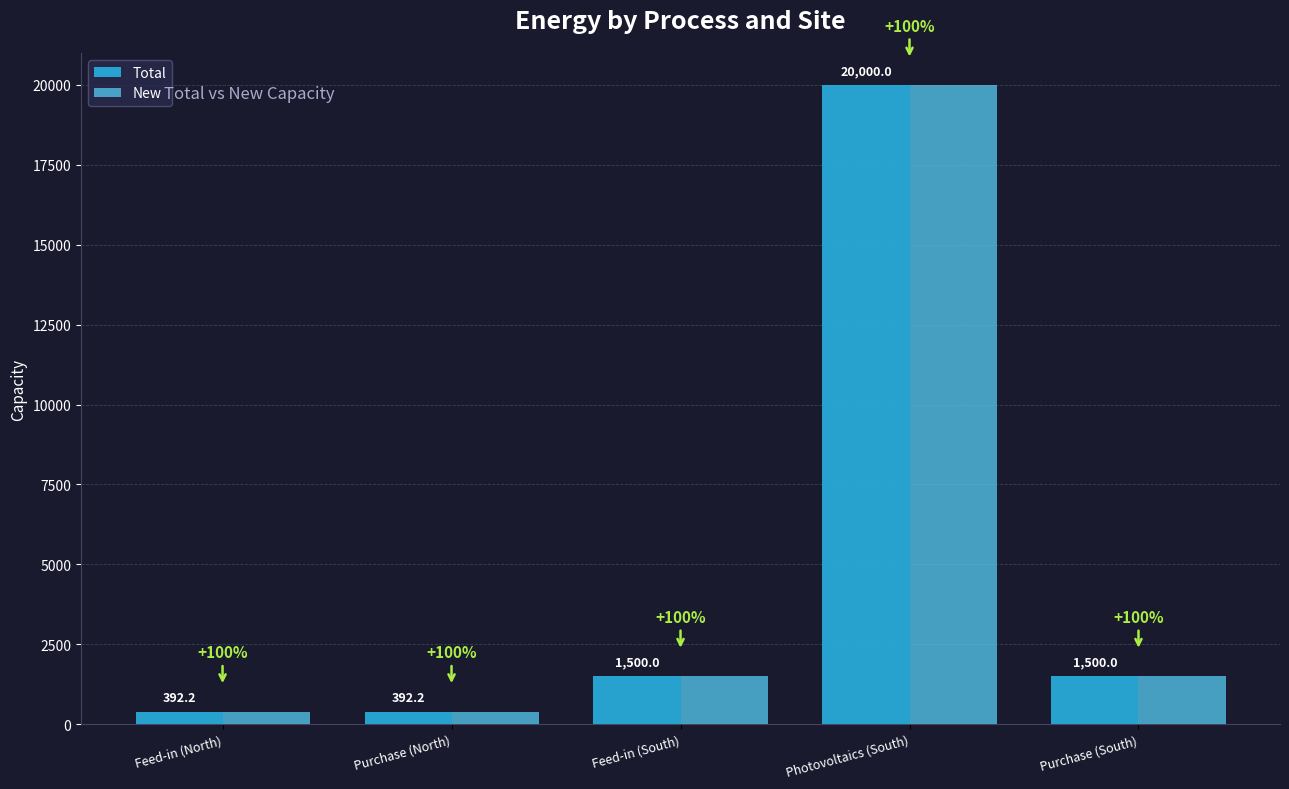

What are all the series names shown in the legend?

Total, New